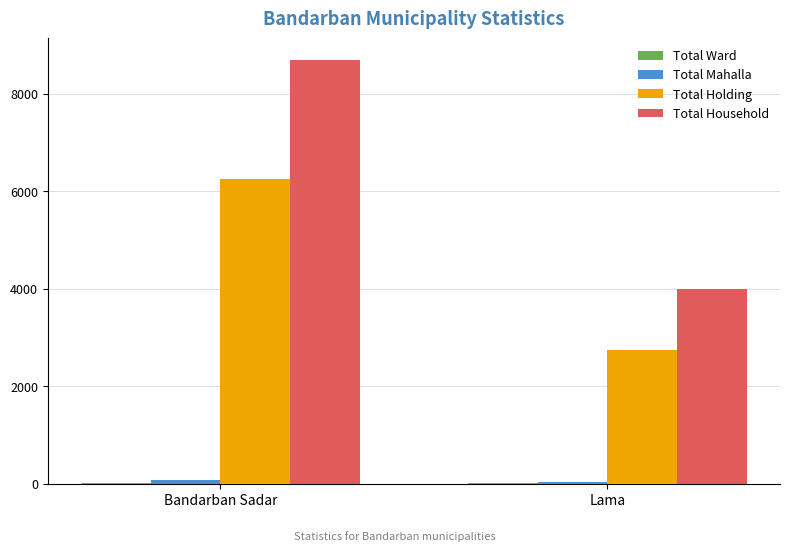

What is the maximum value for Total Holding?

6250